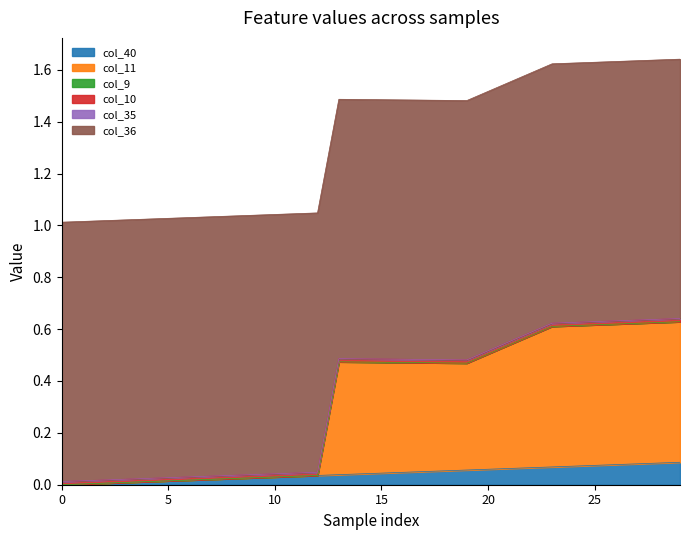

At which category is the sum across all series the highest?

29